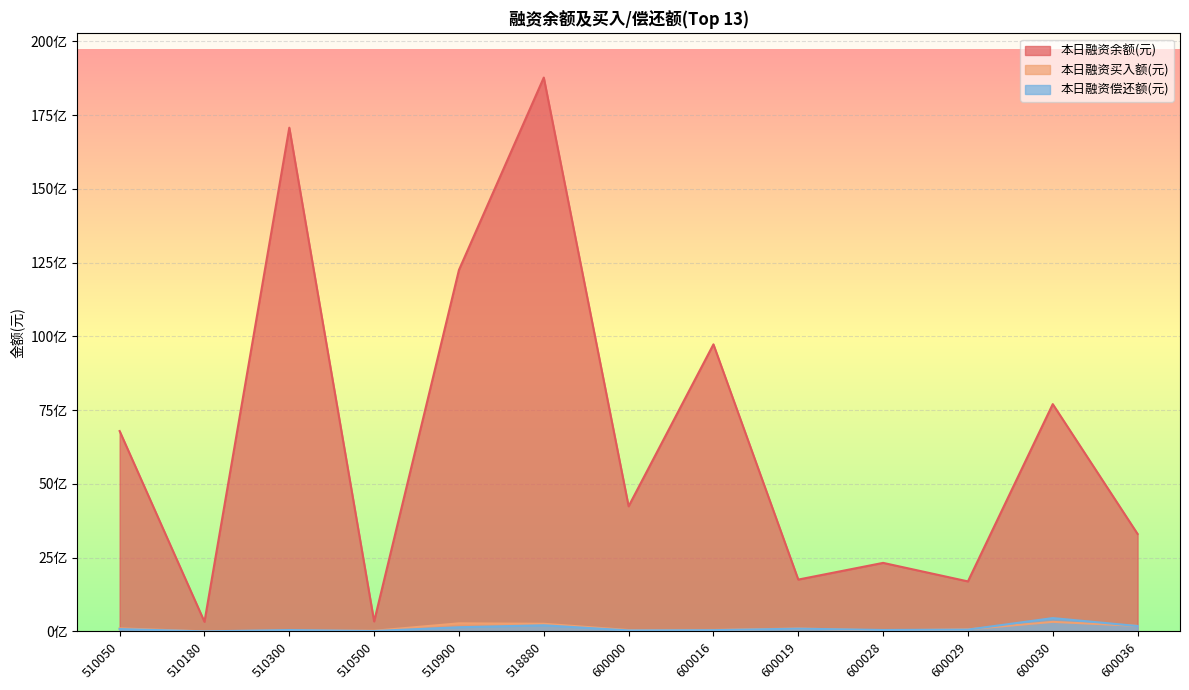

Rank the series at 600028 from highest to lowest value.

本日融资余额(元), 本日融资偿还额(元), 本日融资买入额(元)